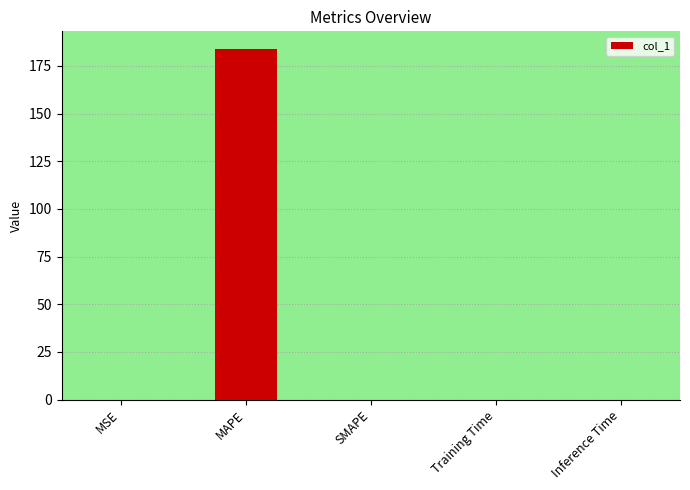

Which label corresponds to the largest value in the chart?

MAPE